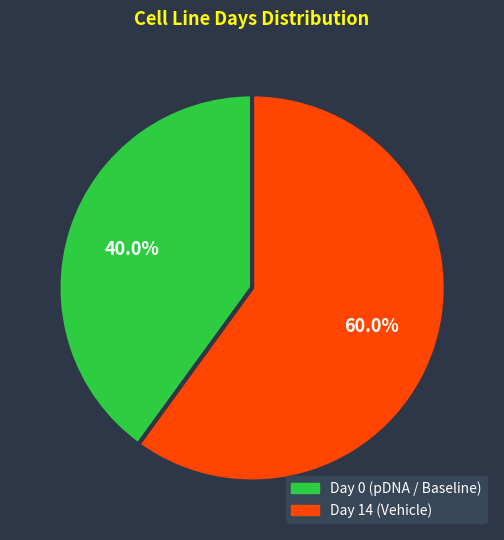

Does any single category account for the majority?

Yes